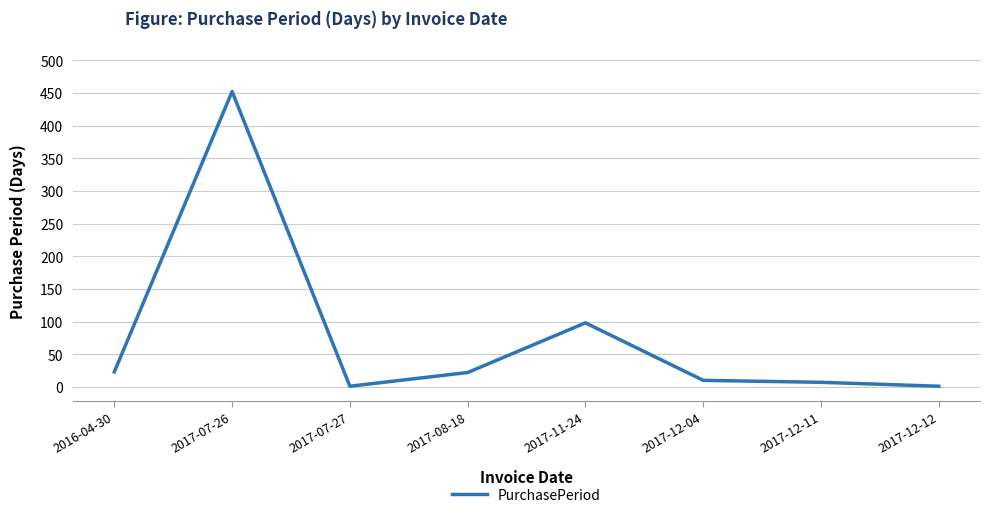

What is the sum of the values at 2017-11-24 and 2017-08-18?

120